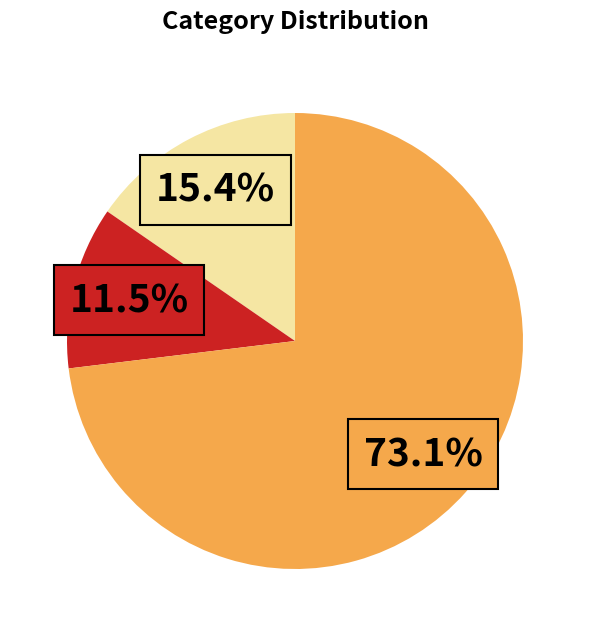

Does any single category account for the majority?

Yes